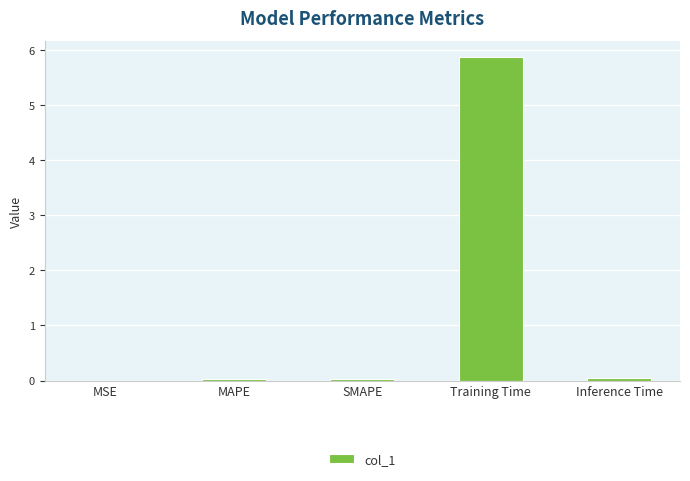

Which category has the highest value across all series?

Training Time